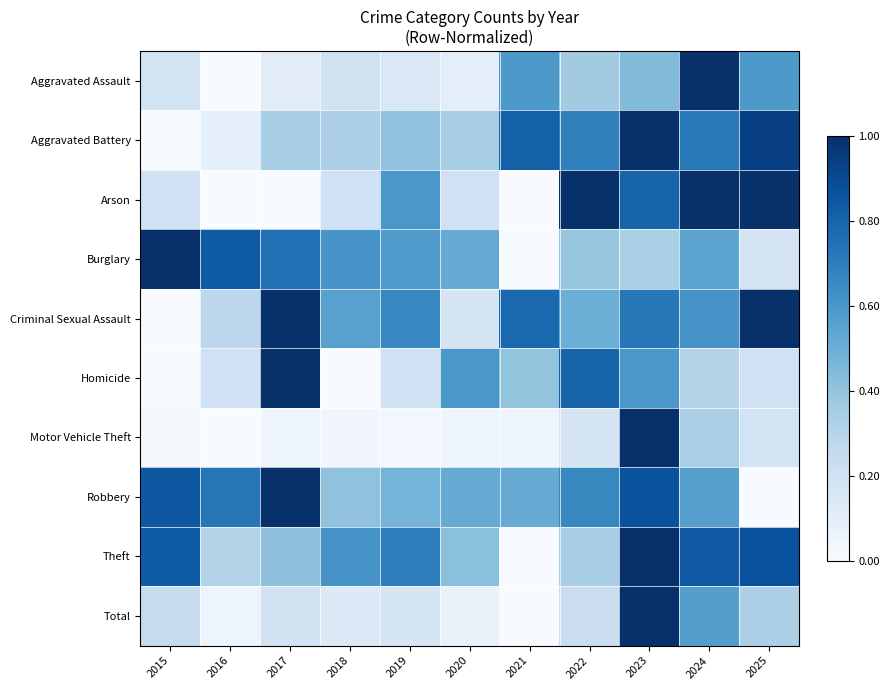

Between 2017 and 2020, which series saw the biggest shift?

Criminal Sexual Assault